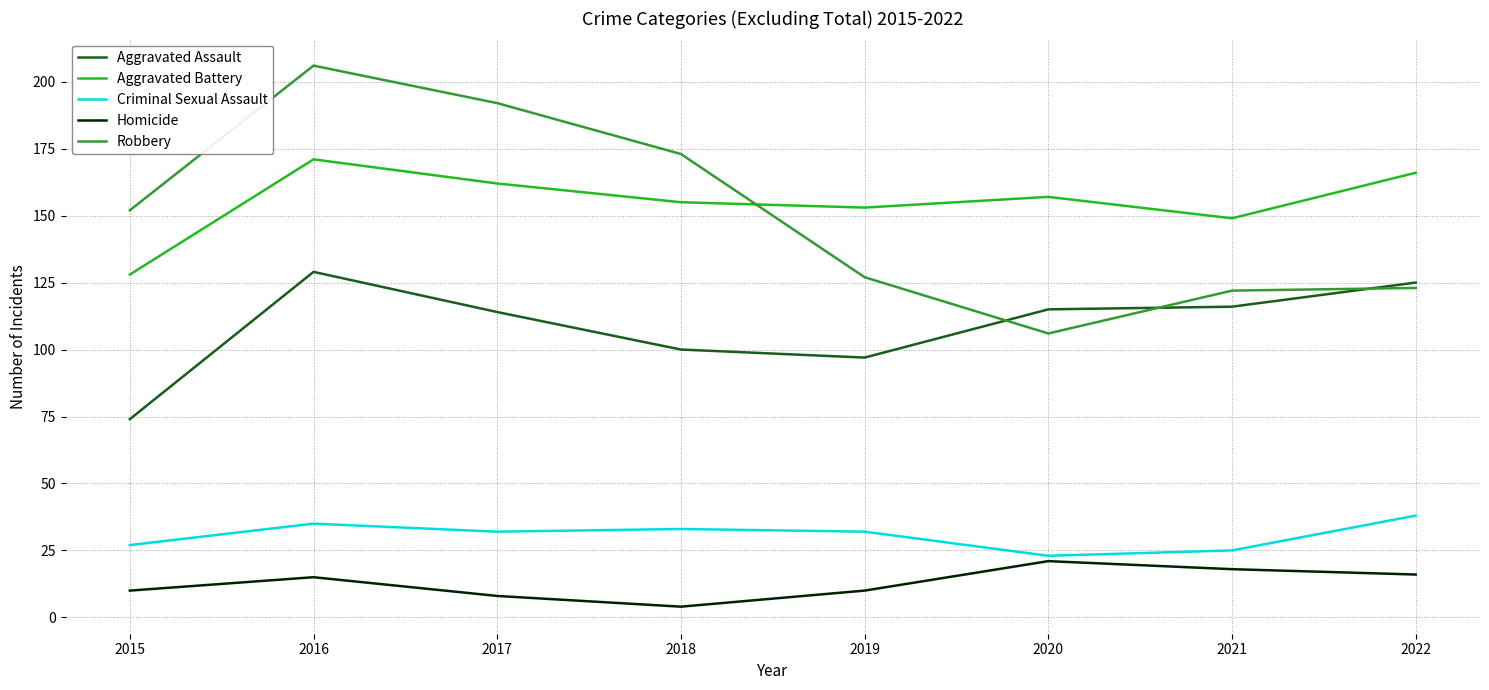

True or false: Criminal Sexual Assault and Aggravated Battery intersect in this chart.

False